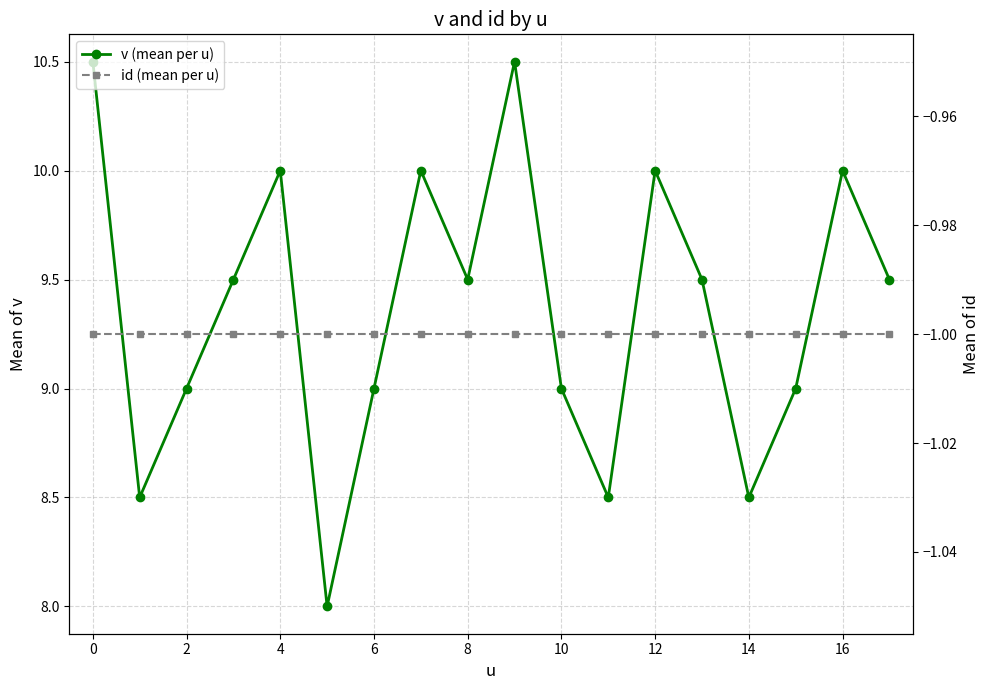

List the series in order of their overall mean, lowest first.

id (mean per u), v (mean per u)